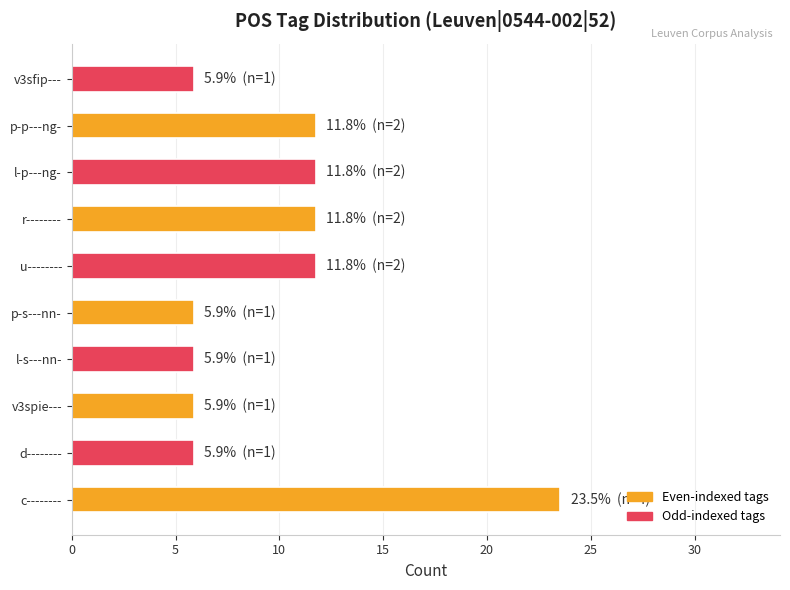

What is the smallest value displayed?

5.9